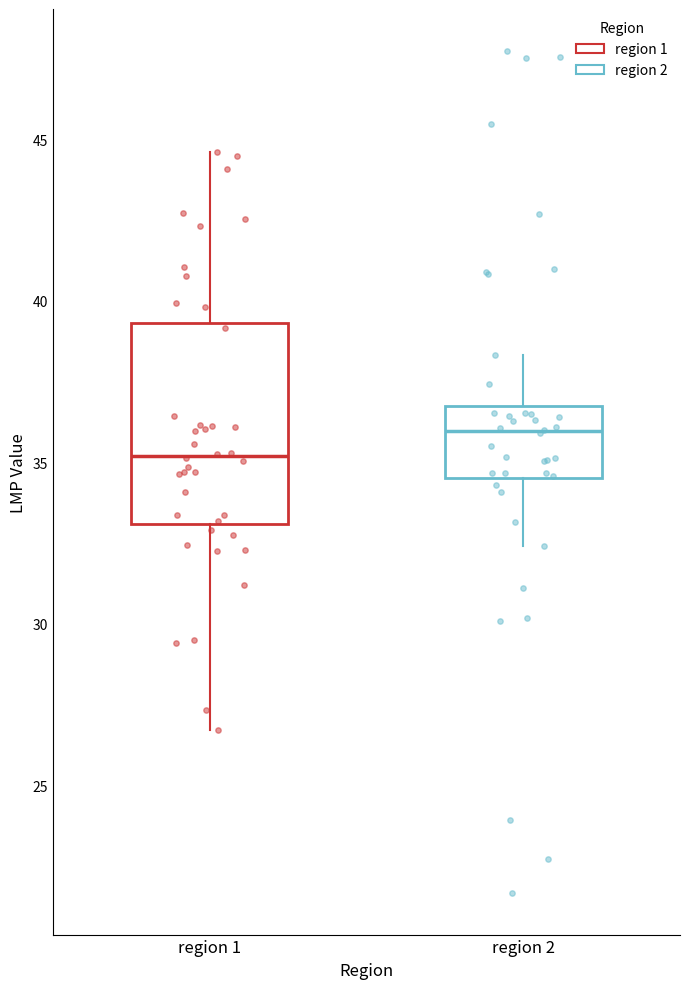

Where does the lower whisker of the box for region 2 end on the y-axis? The values are not printed on the chart, so give them approximately, as read against the axis.

32.5